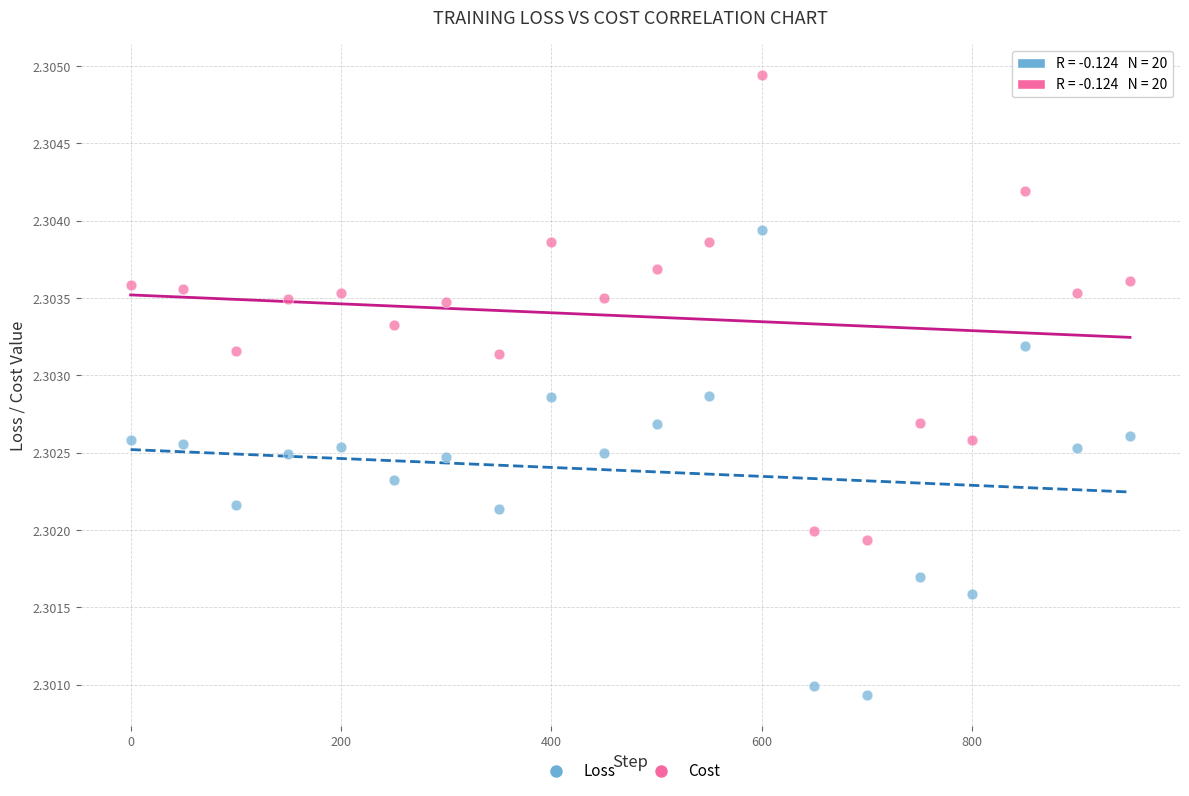

What is the X range (max minus min) for the scatter plot?

950.0